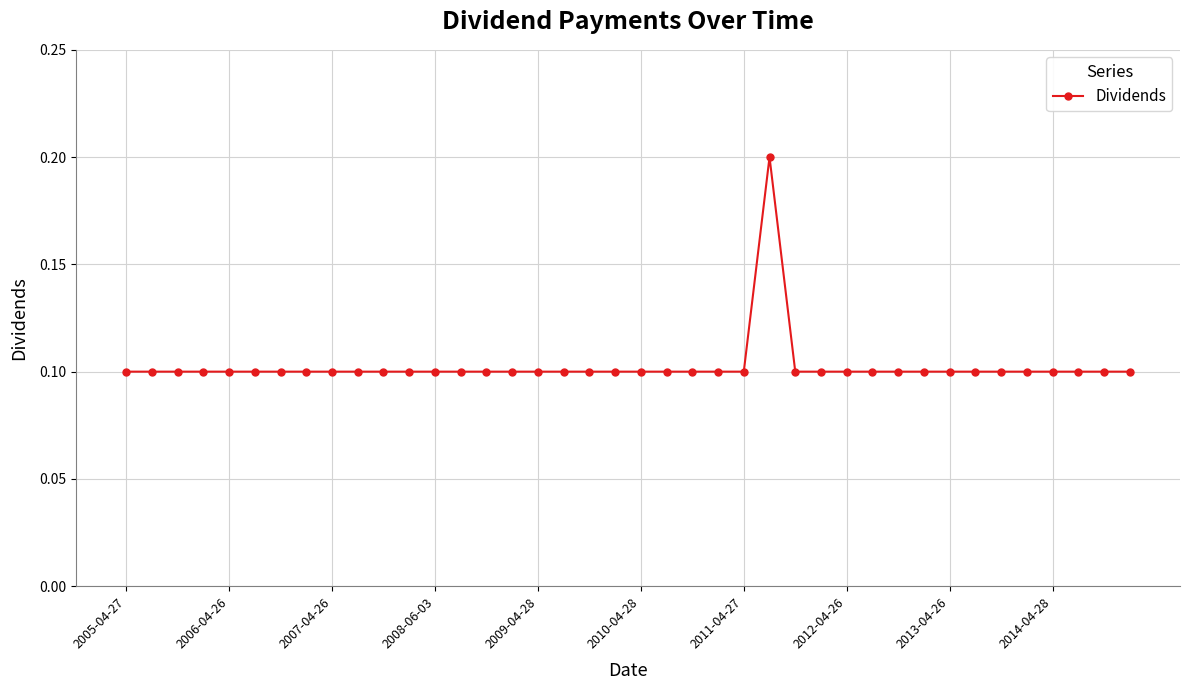

What is the sum of all values?

4.1